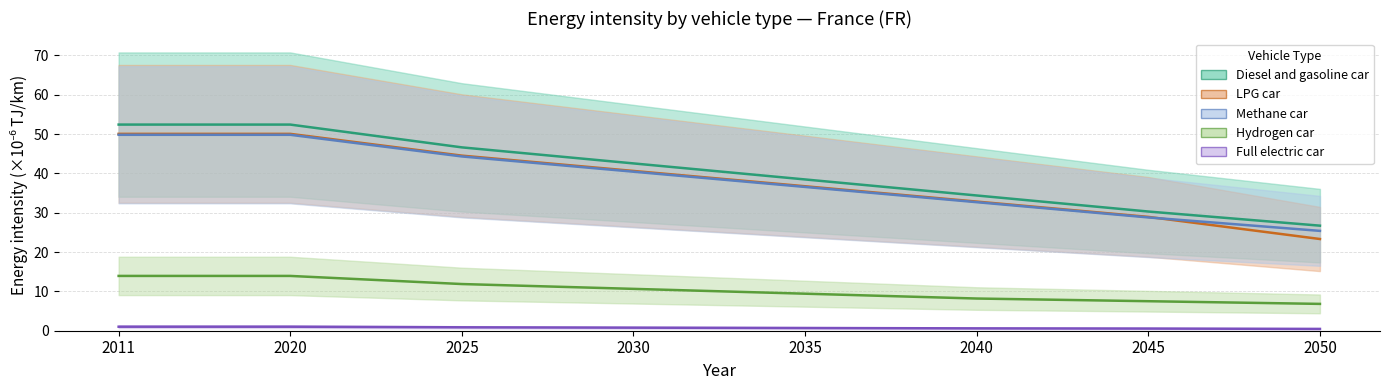

Which series has the largest range (max minus min)?

LPG car